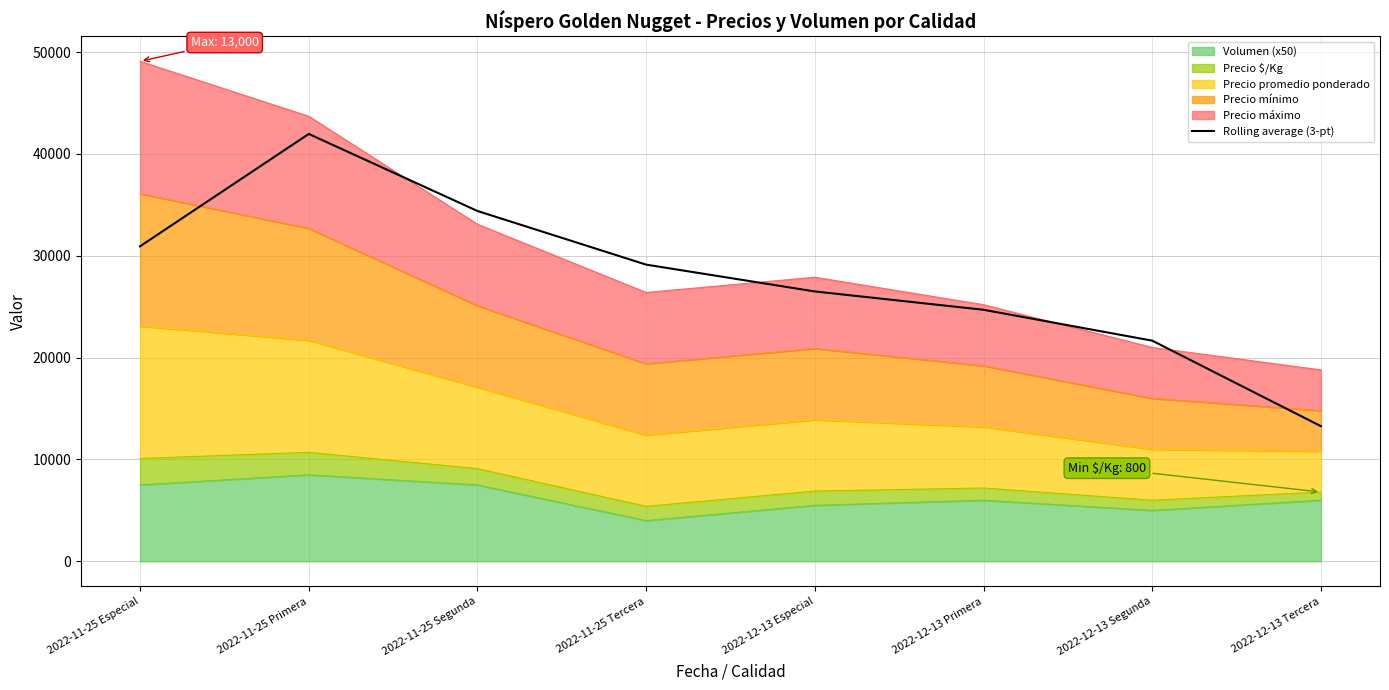

True or false: there are more than 1 points higher than both neighbors.

False